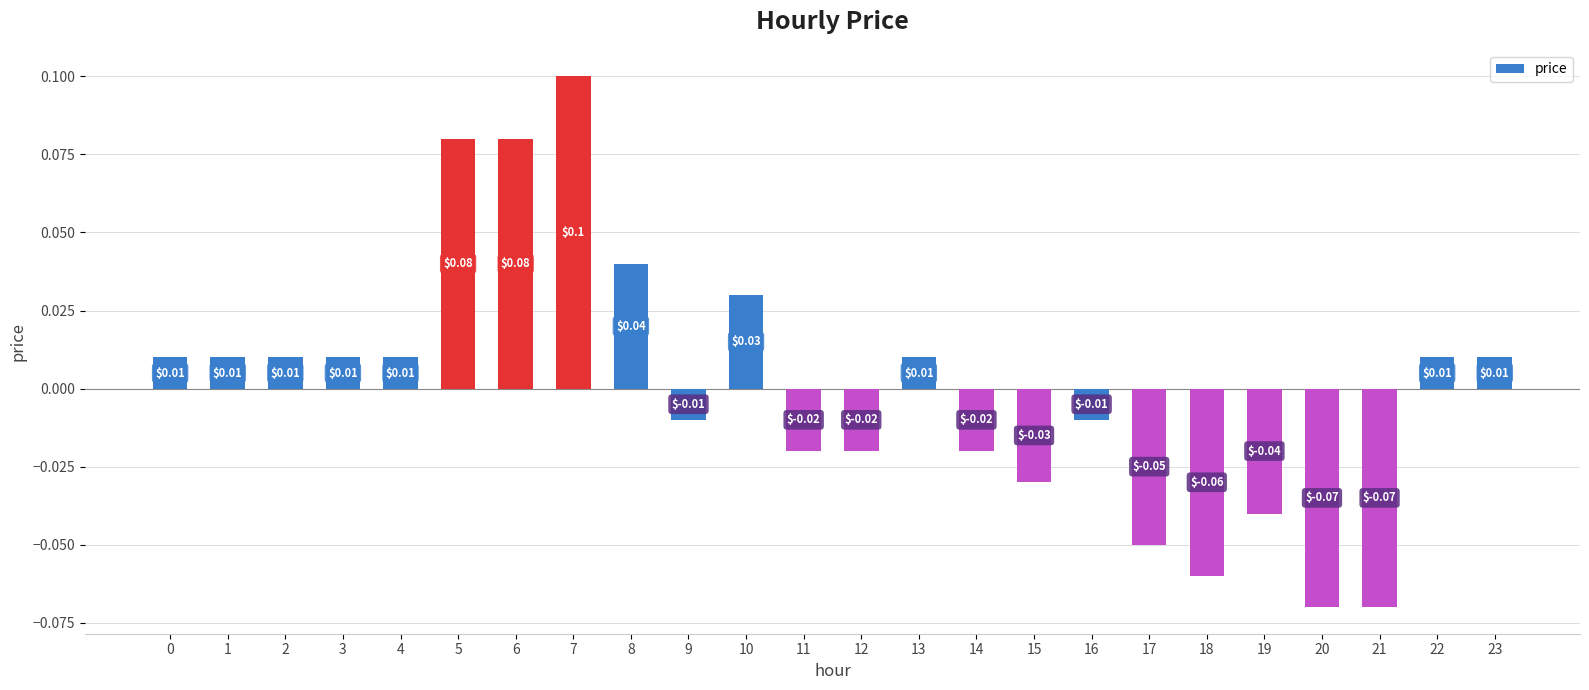

Which has a higher value, 13 or 19?

13